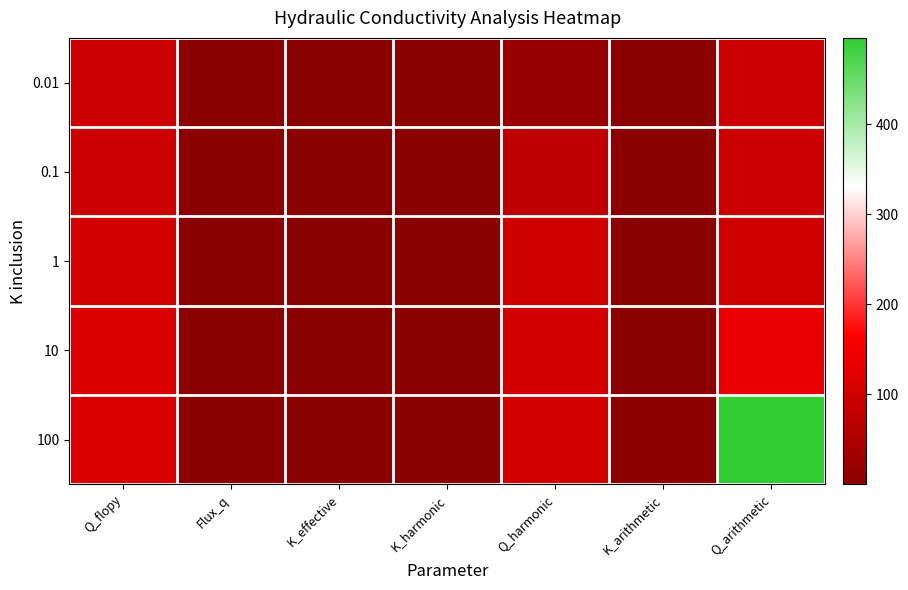

Which series changed the most between K_harmonic and Q_arithmetic?

100